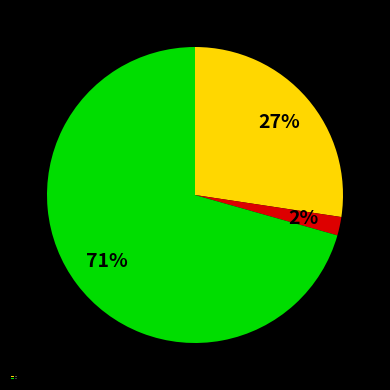

To the nearest percent, what is the difference between the largest and smallest slice percentages?

69%